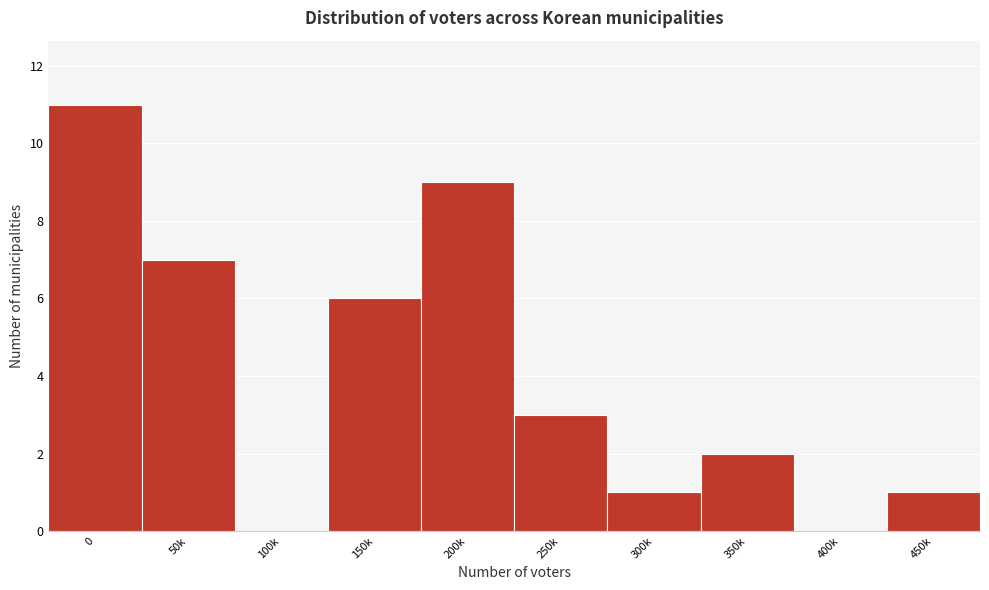

Reading right to left, extract all data points from this chart.

450k=1	400k=0	350k=2	300k=1	250k=3	200k=9	150k=6	100k=0	50k=7	0=11